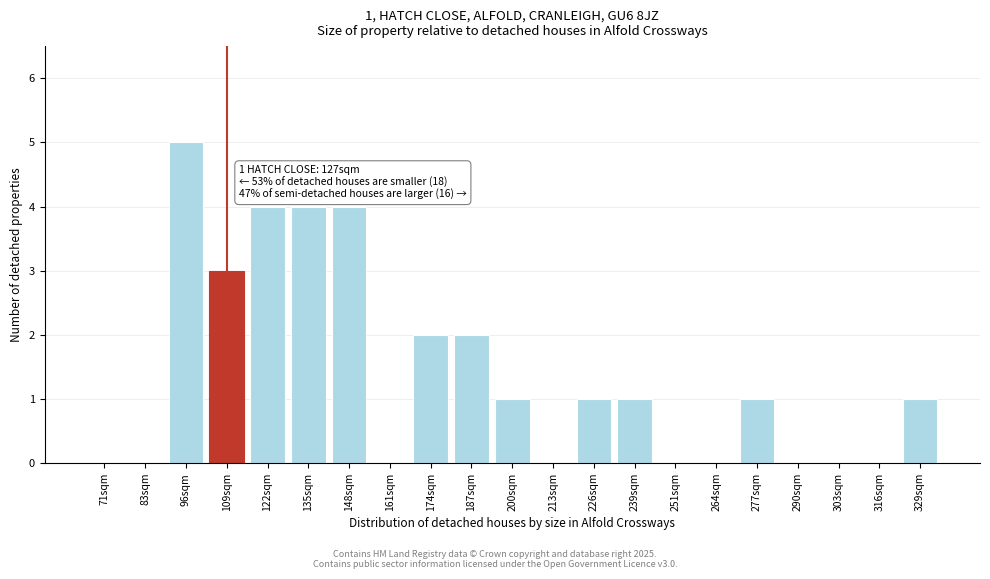

Reading left to right, transcribe all the data shown in this chart.

71sqm=0	83sqm=0	96sqm=5	109sqm=3	122sqm=4	135sqm=4	148sqm=4	161sqm=0	174sqm=2	187sqm=2	200sqm=1	213sqm=0	226sqm=1	239sqm=1	251sqm=0	264sqm=0	277sqm=1	290sqm=0	303sqm=0	316sqm=0	329sqm=1